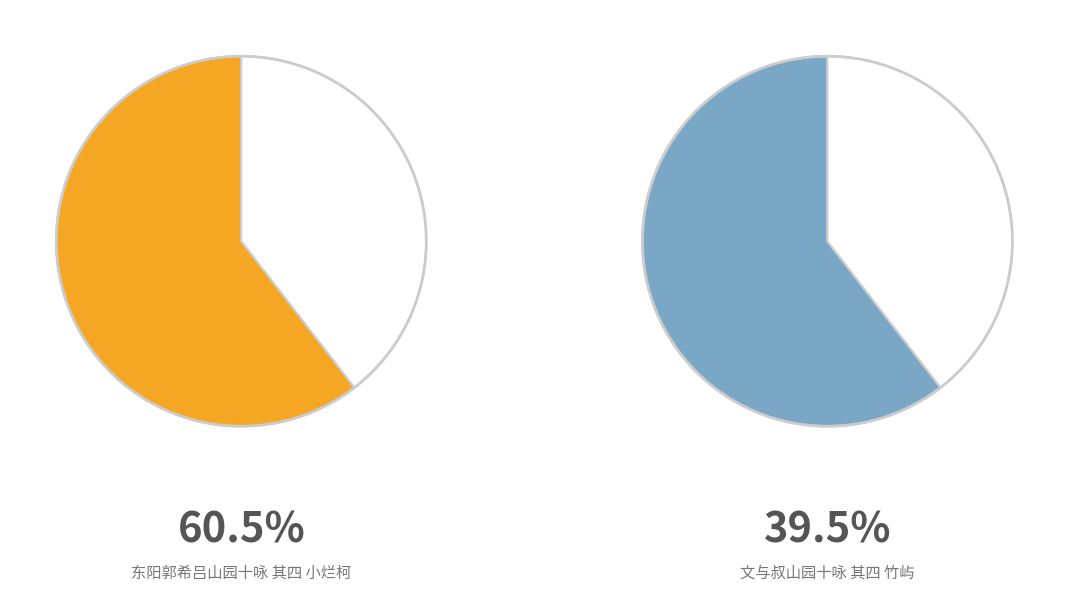

What is the largest slice in the pie chart?

东阳郭希吕山园十咏 其四 小烂柯